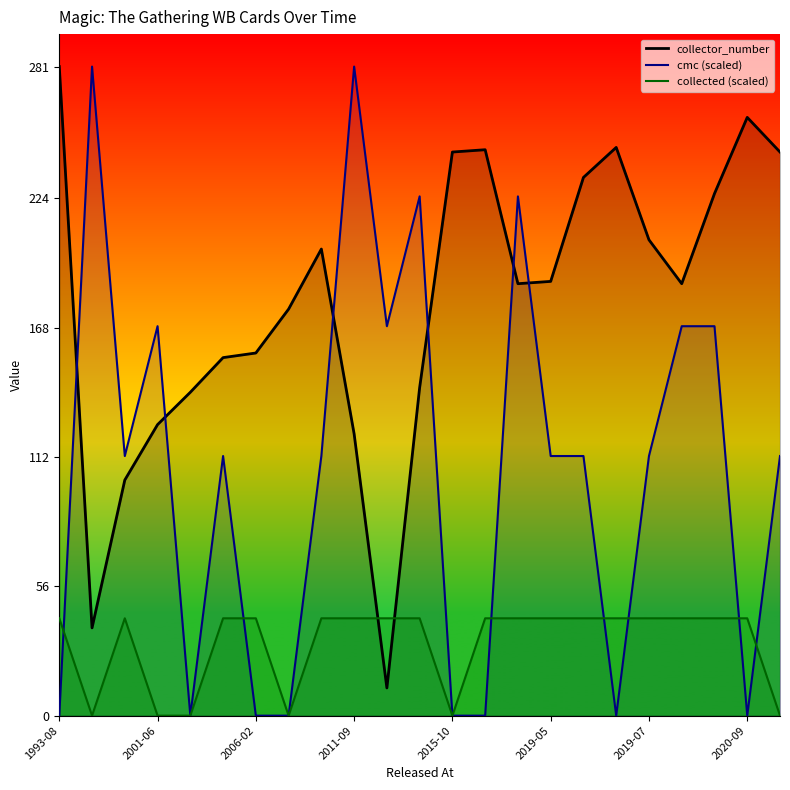

What is the sum of all collected_line values?

716.5